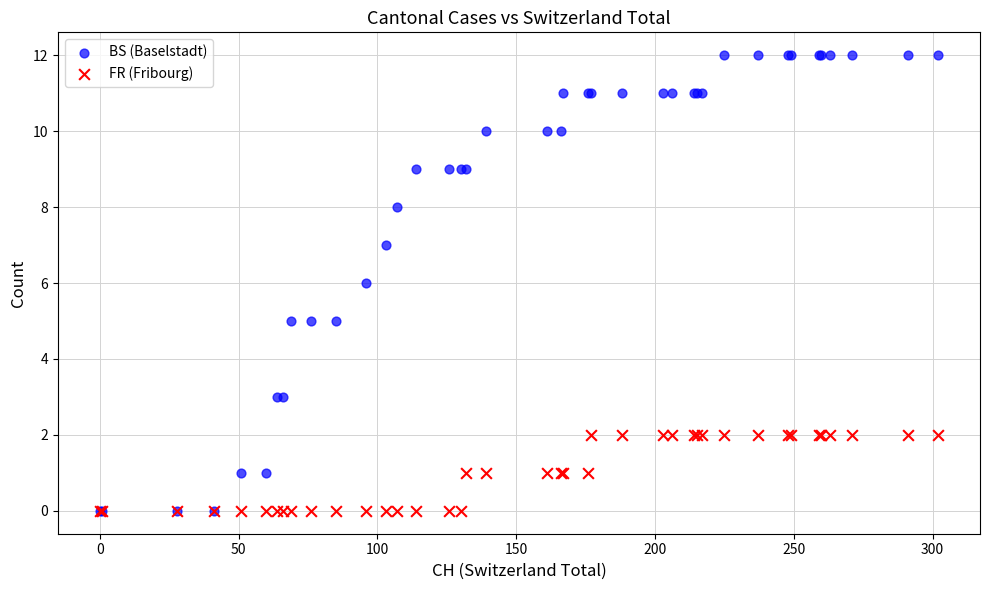

Which series reaches the maximum Y coordinate?

BS (Baselstadt)